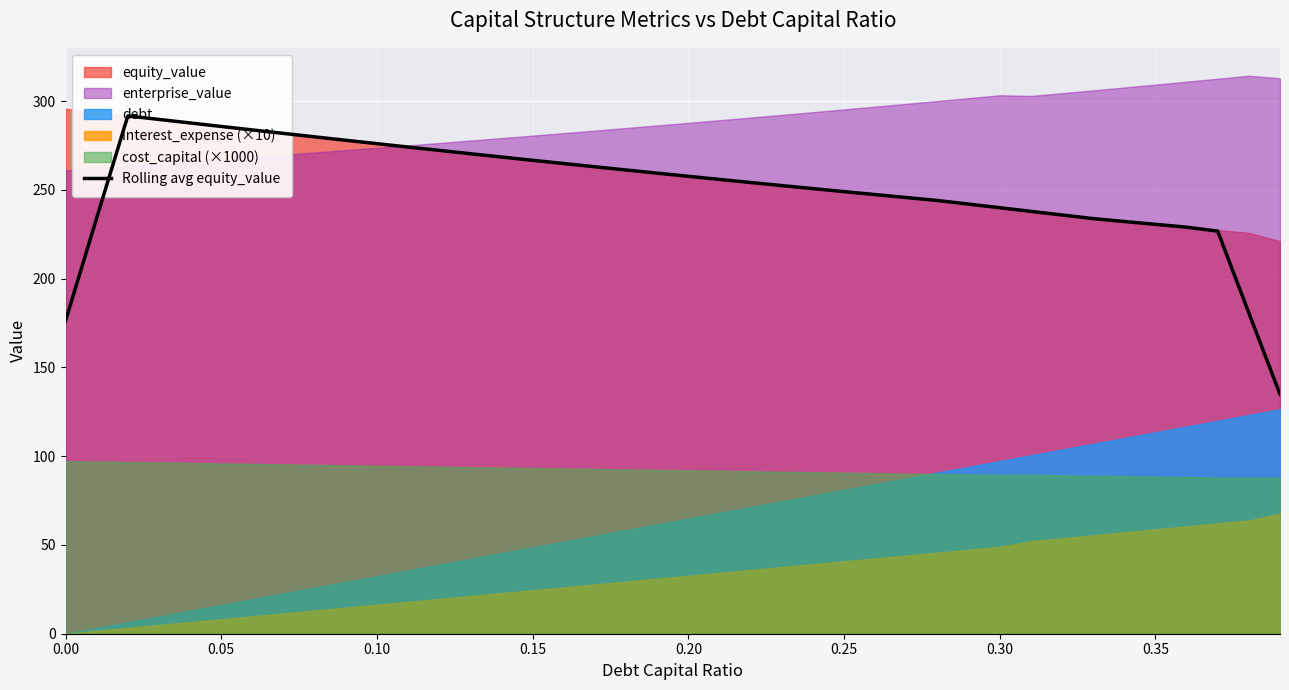

What is the smallest value displayed?

134.8